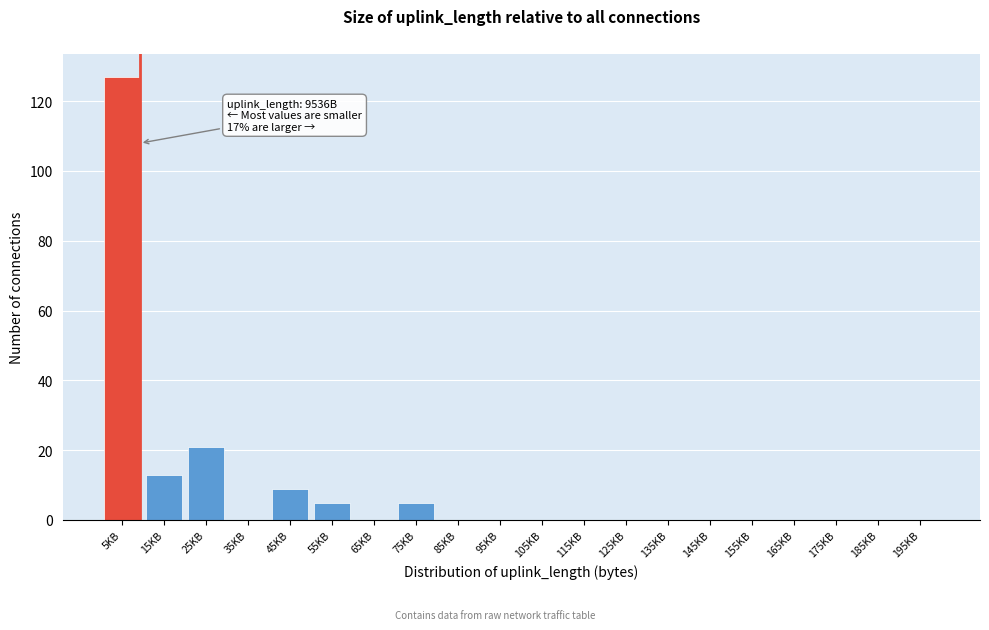

Reading left to right, transcribe all the data shown in this chart.

5KB=127	15KB=13	25KB=21	35KB=0	45KB=9	55KB=5	65KB=0	75KB=5	85KB=0	95KB=0	105KB=0	115KB=0	125KB=0	135KB=0	145KB=0	155KB=0	165KB=0	175KB=0	185KB=0	195KB=0